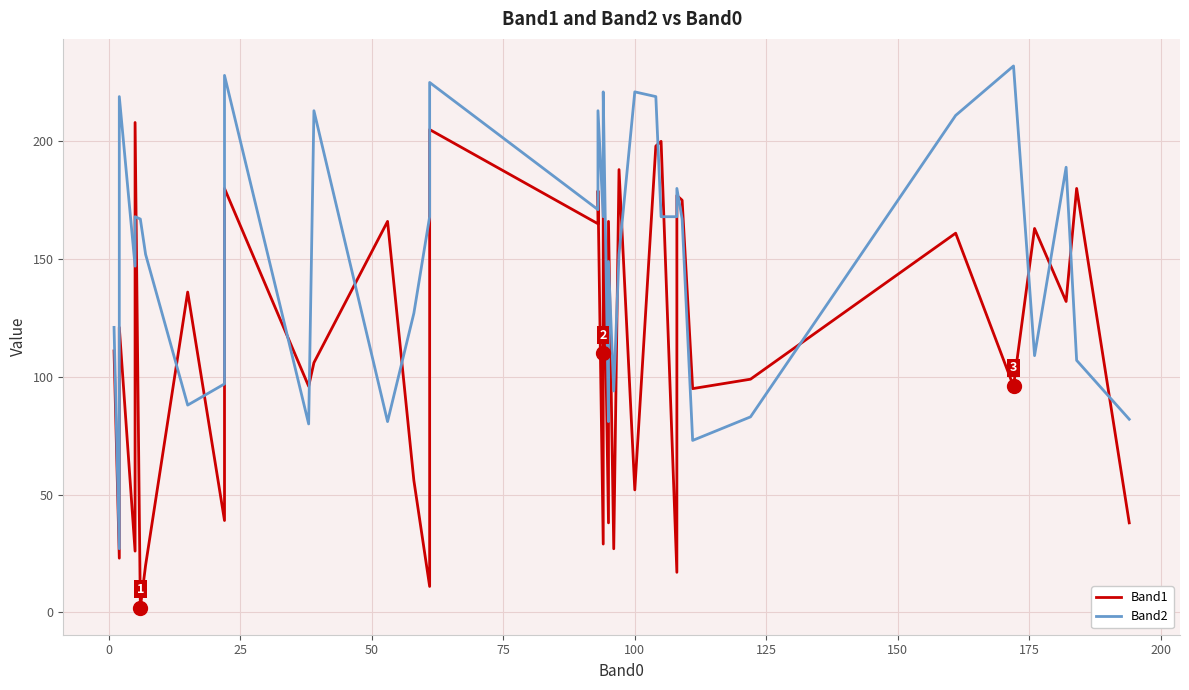

List the series in order of their peak value, highest first.

Band2, Band1